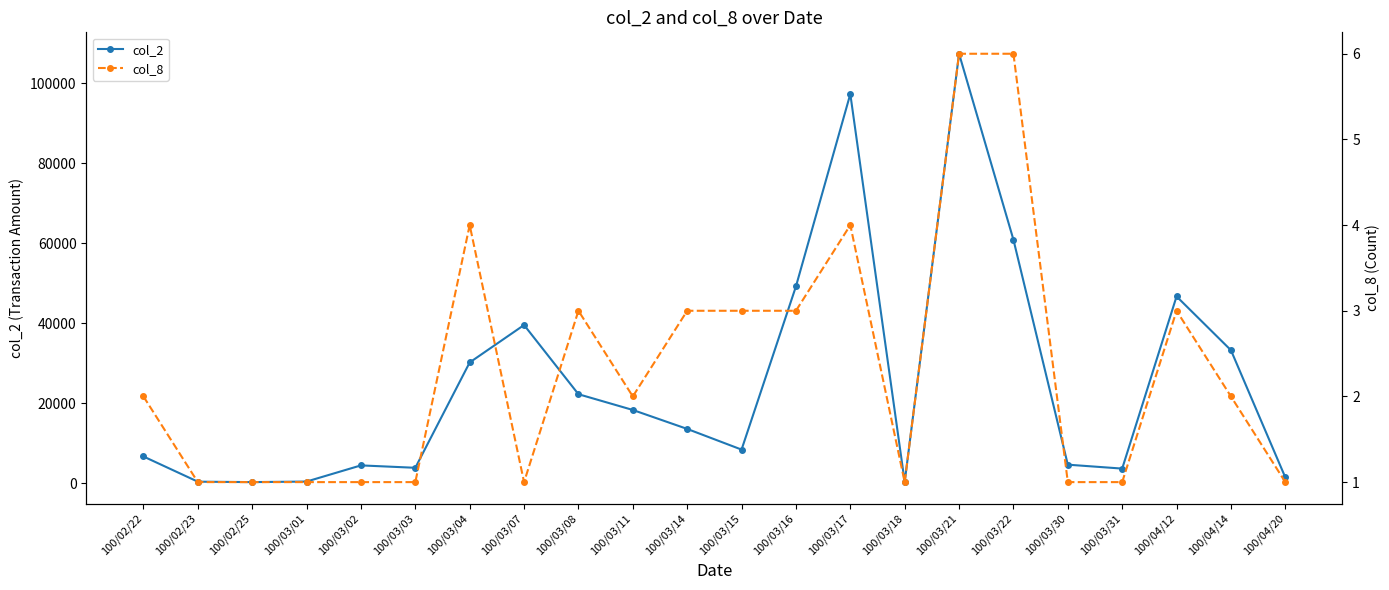

Reading left to right, transcribe all the data shown in this chart.

col_2: 100/02/22=6730	100/02/23=430	100/02/25=320	100/03/01=460	100/03/02=4500	100/03/03=3900	100/03/04=30240	100/03/07=39600	100/03/08=22300	100/03/11=18360	100/03/14=13620	100/03/15=8450	100/03/16=49250	100/03/17=97360	100/03/18=360	100/03/21=107430	100/03/22=60930	100/03/30=4680	100/03/31=3700	100/04/12=46750	100/04/14=33300	100/04/20=1500
col_8: 100/02/22=2	100/02/23=1	100/02/25=1	100/03/01=1	100/03/02=1	100/03/03=1	100/03/04=4	100/03/07=1	100/03/08=3	100/03/11=2	100/03/14=3	100/03/15=3	100/03/16=3	100/03/17=4	100/03/18=1	100/03/21=6	100/03/22=6	100/03/30=1	100/03/31=1	100/04/12=3	100/04/14=2	100/04/20=1